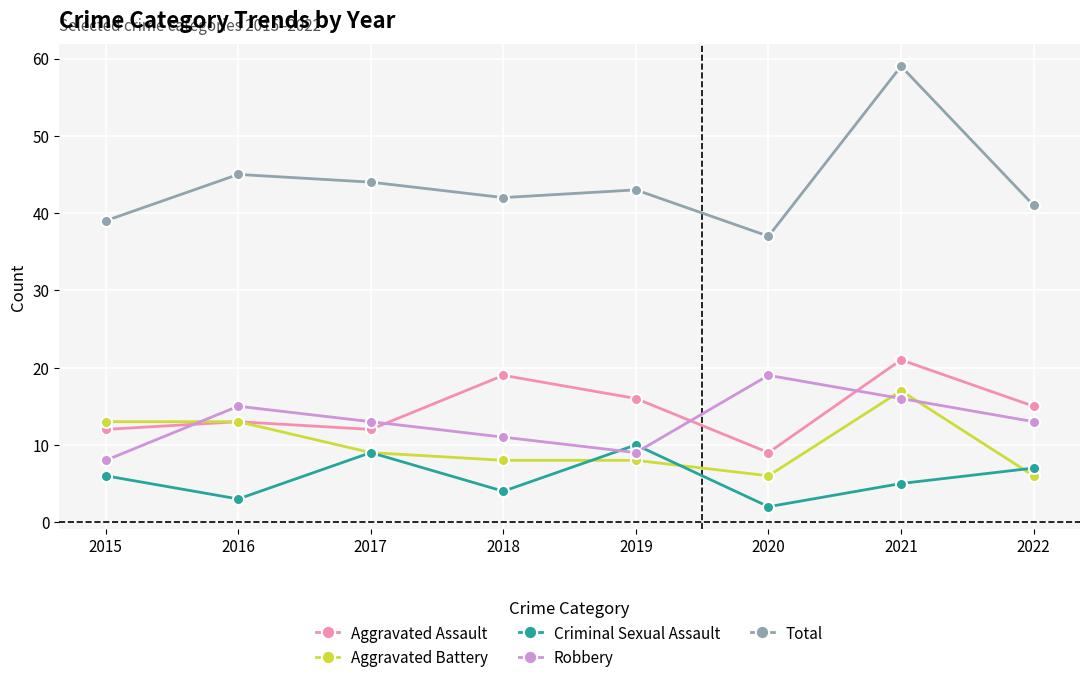

Reading right to left, extract all data points from this chart.

Aggravated Assault: 15	21	9	16	19	12	13	12
Aggravated Battery: 6	17	6	8	8	9	13	13
Criminal Sexual Assault: 7	5	2	10	4	9	3	6
Robbery: 13	16	19	9	11	13	15	8
Total: 41	59	37	43	42	44	45	39